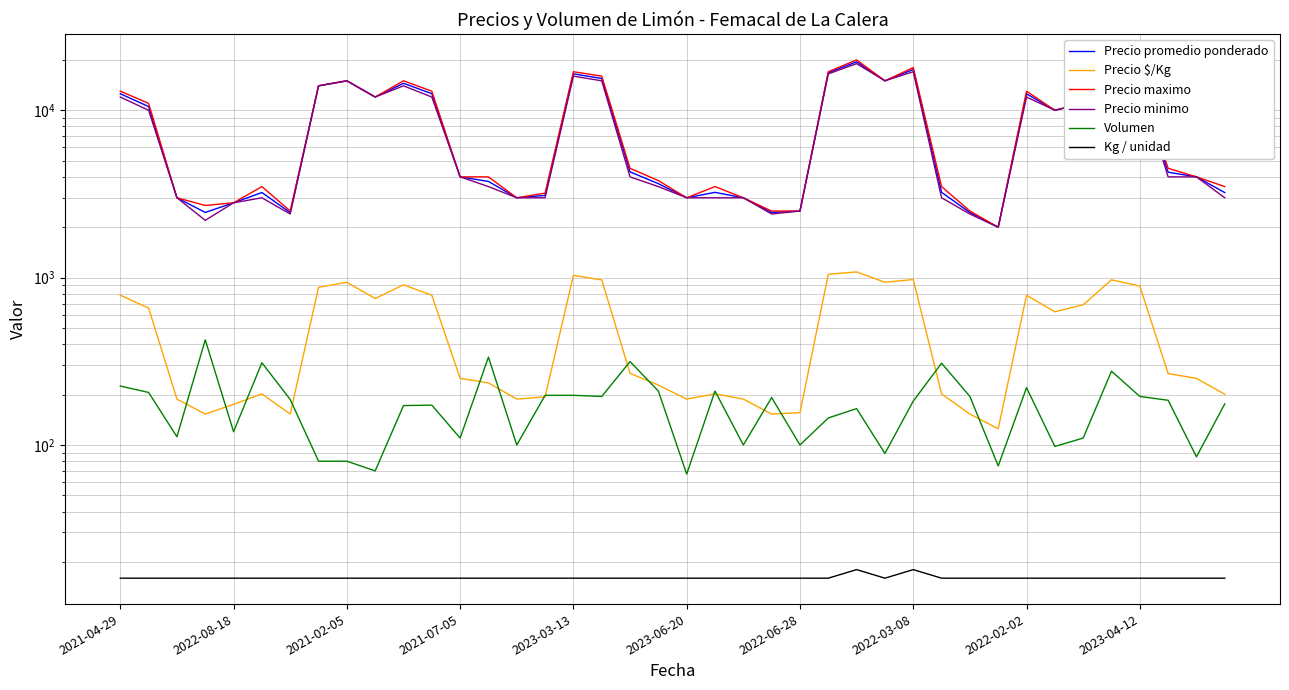

What is the average value of the Kg / unidad series?

16